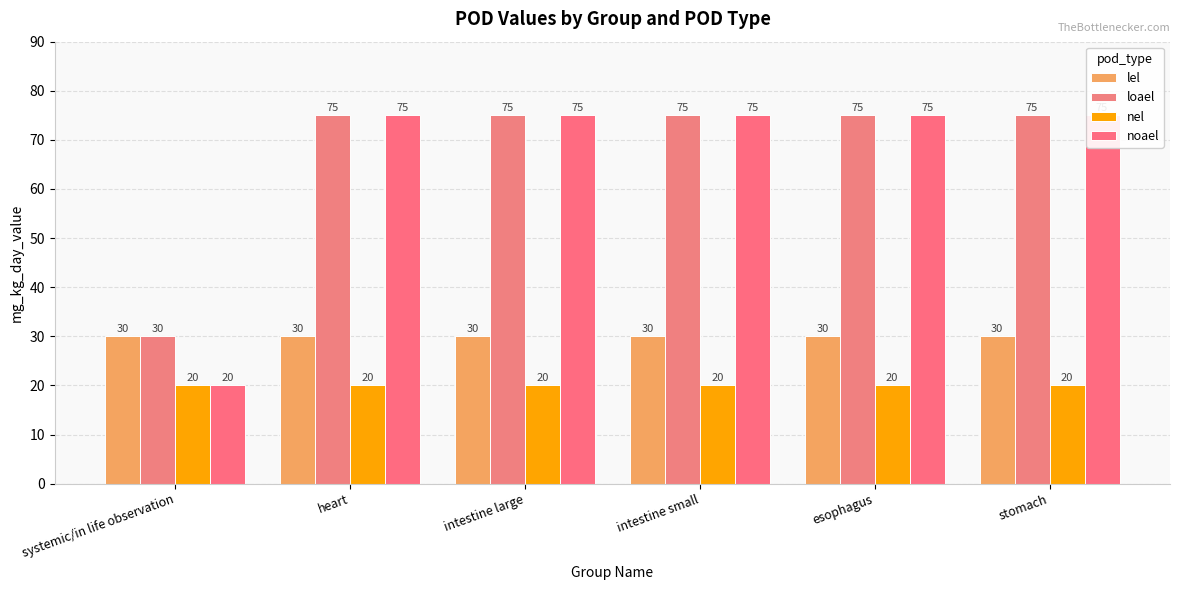

What position from the right is intestine large?

4